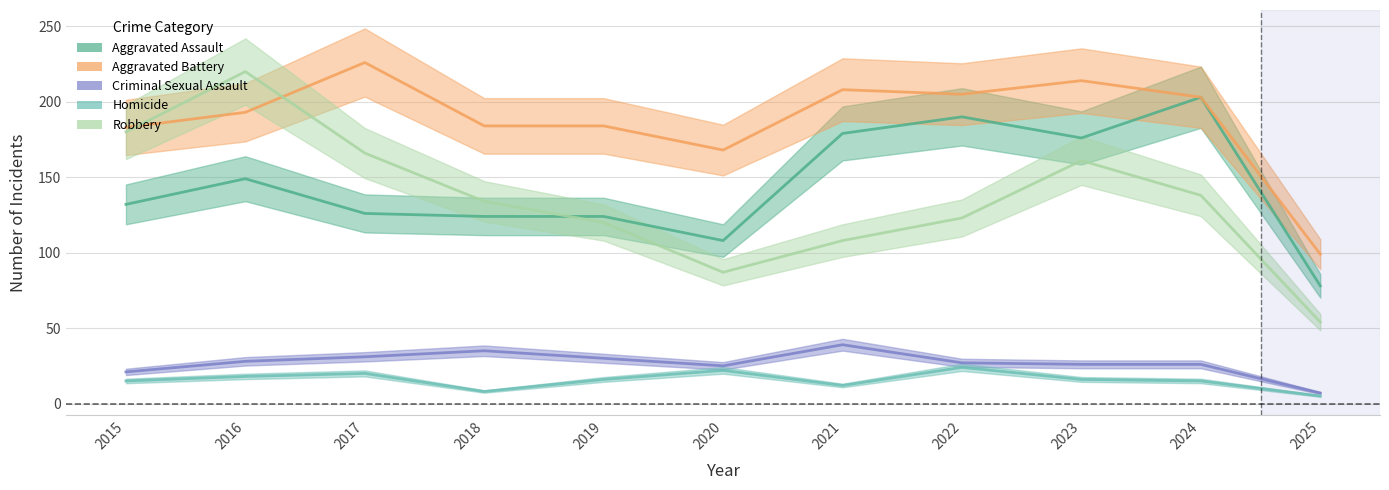

Which series has the widest spread of values?

Robbery